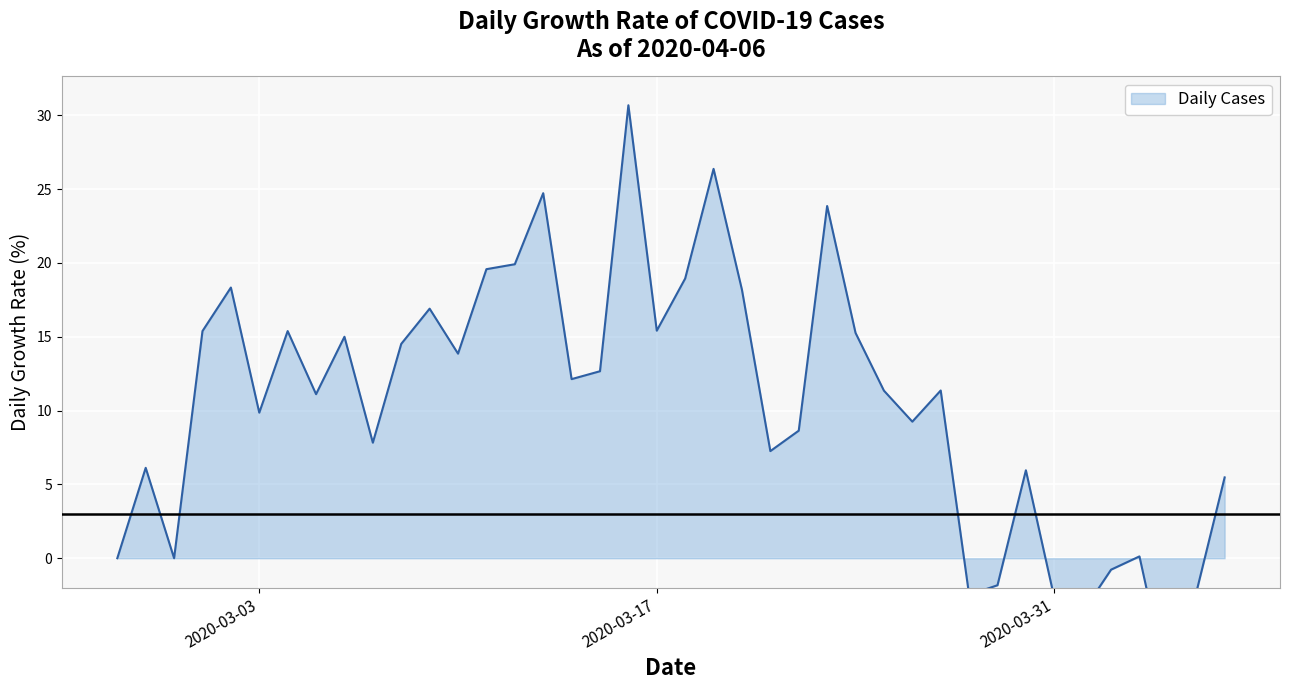

What is the sum of all values?

419.0